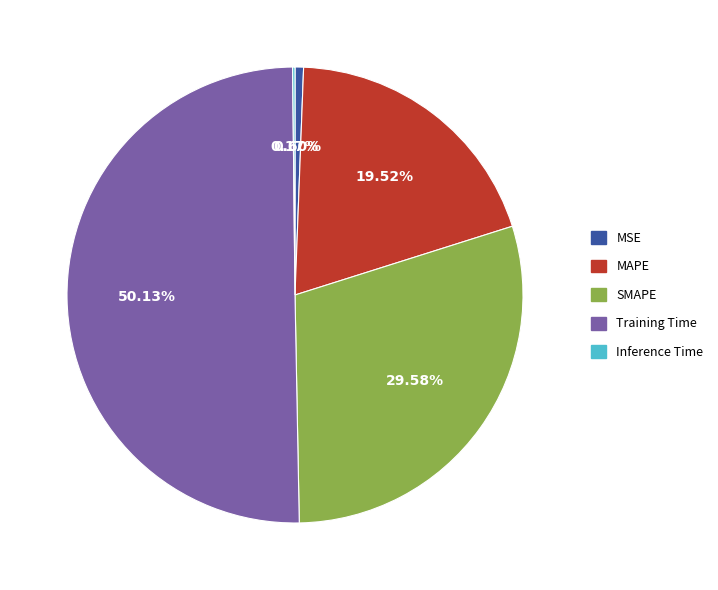

What is the largest slice in the pie chart?

Training Time